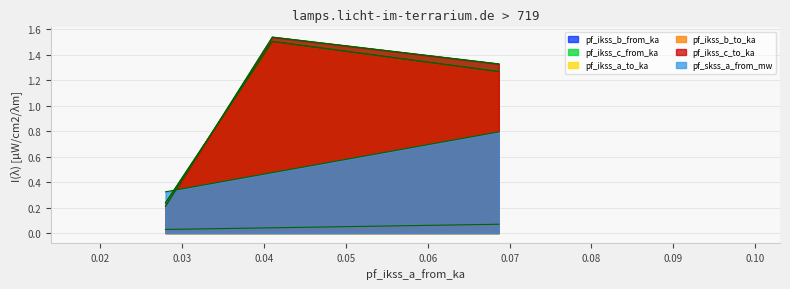

What is the value of the pf_ikss_c_to_ka point at the 2nd from the left?

1.5